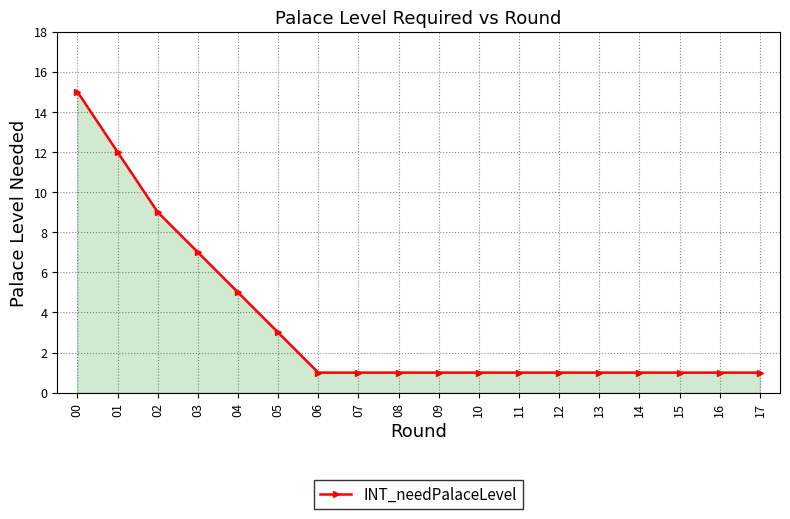

What is the change in value from 03 to 06?

-6